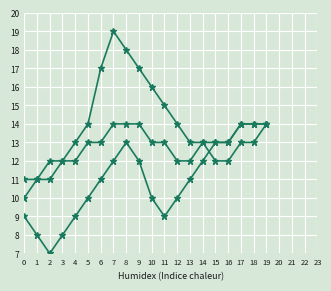

How many lines are shown in the chart?

3